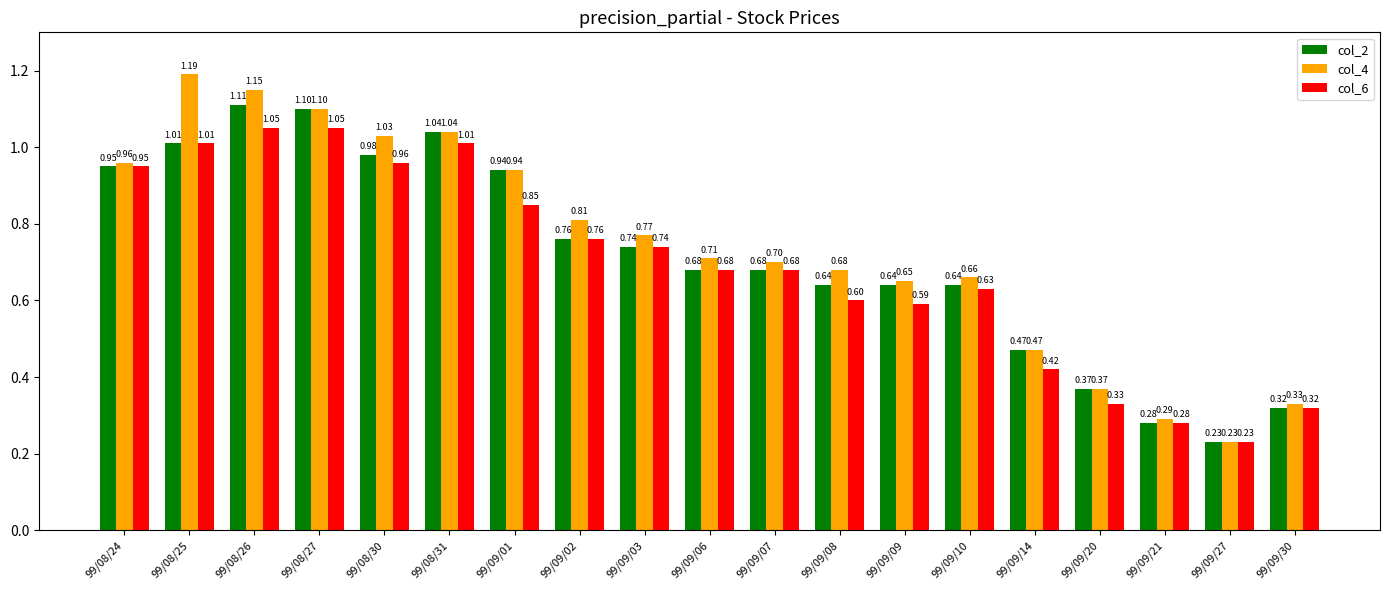

Read the col_2 value at 99/09/10.

0.6